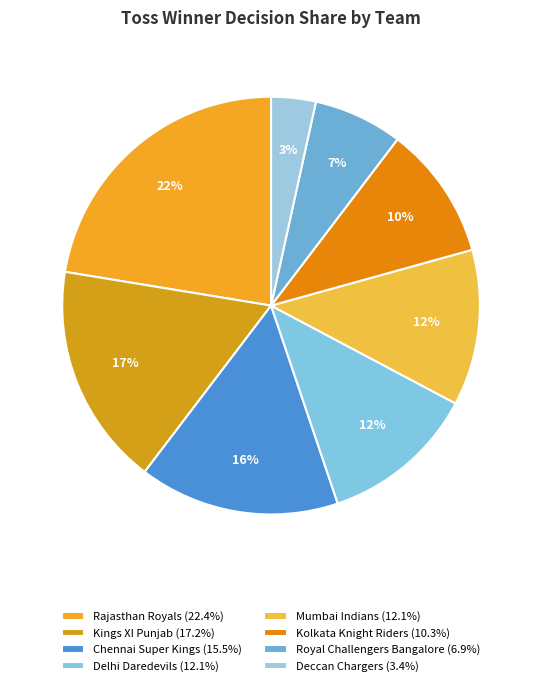

How many segments does this pie chart have?

8